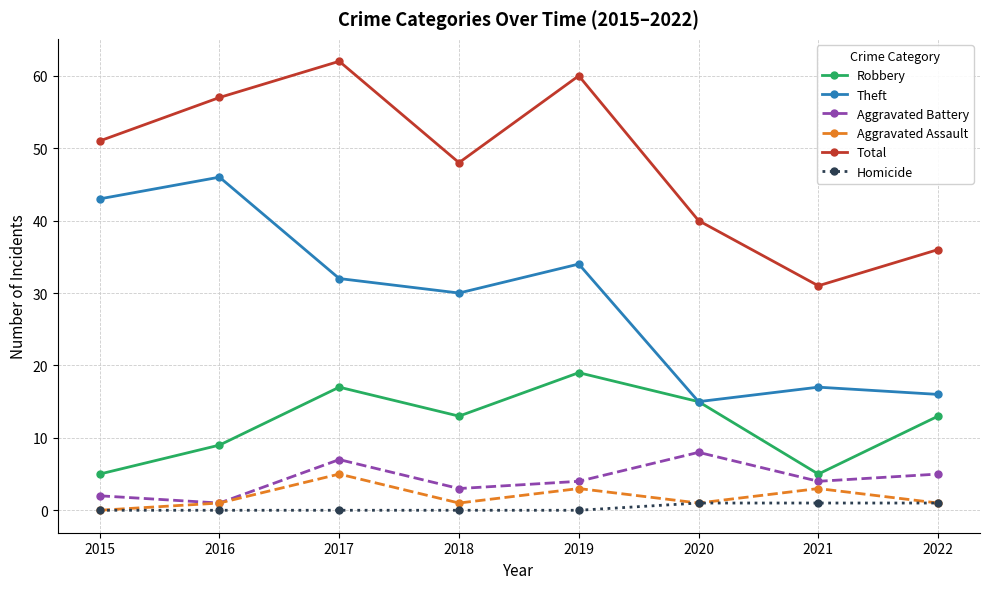

The Total series shows 38 at 2017. True or false?

False